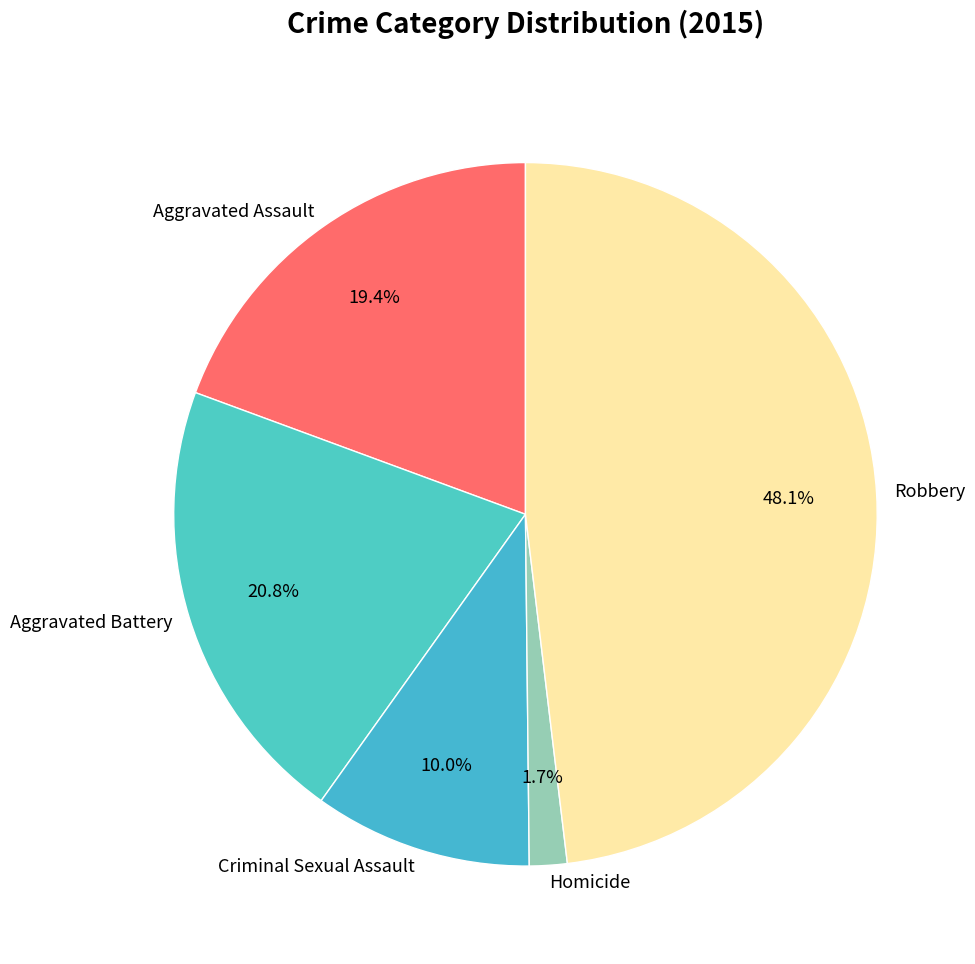

What is the ratio of the value at Aggravated Assault to the value at Criminal Sexual Assault?

1.9